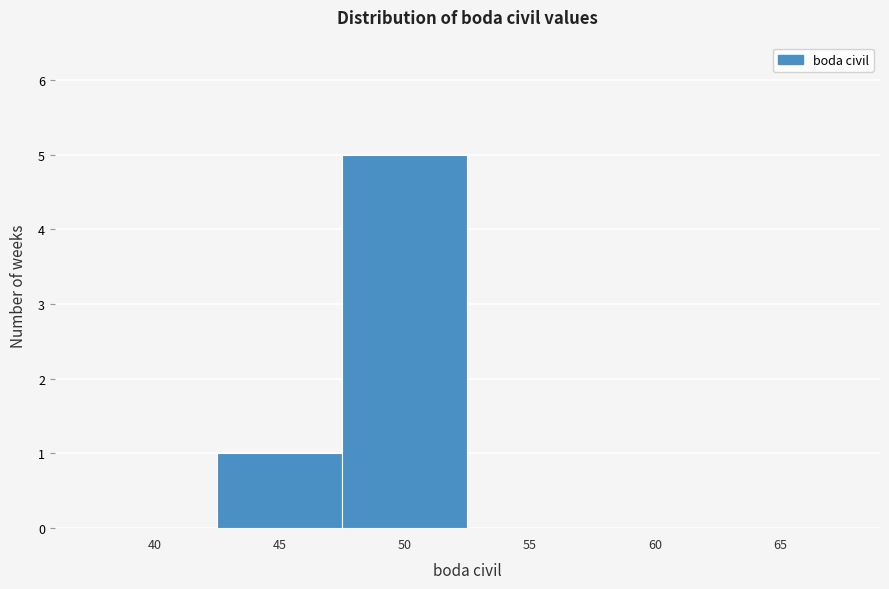

Reading left to right, list all the values displayed in this chart.

40=0	45=1	50=5	55=0	60=0	65=0